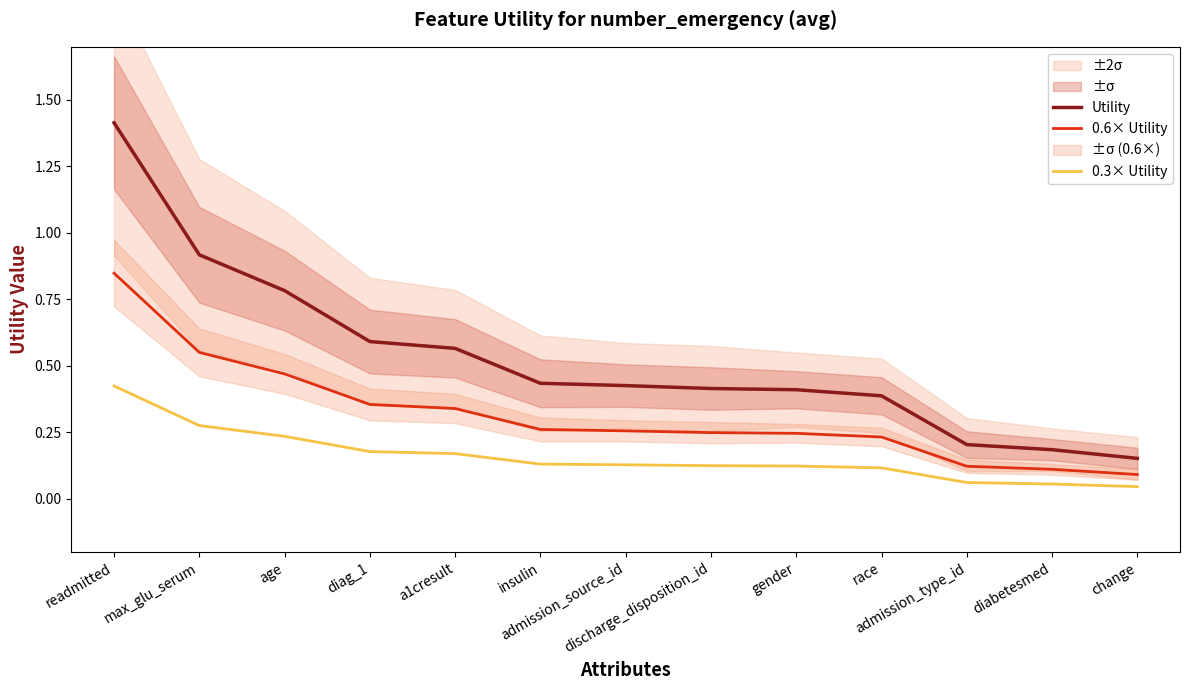

What is the sum of all 0.3× Utility values?

2.1